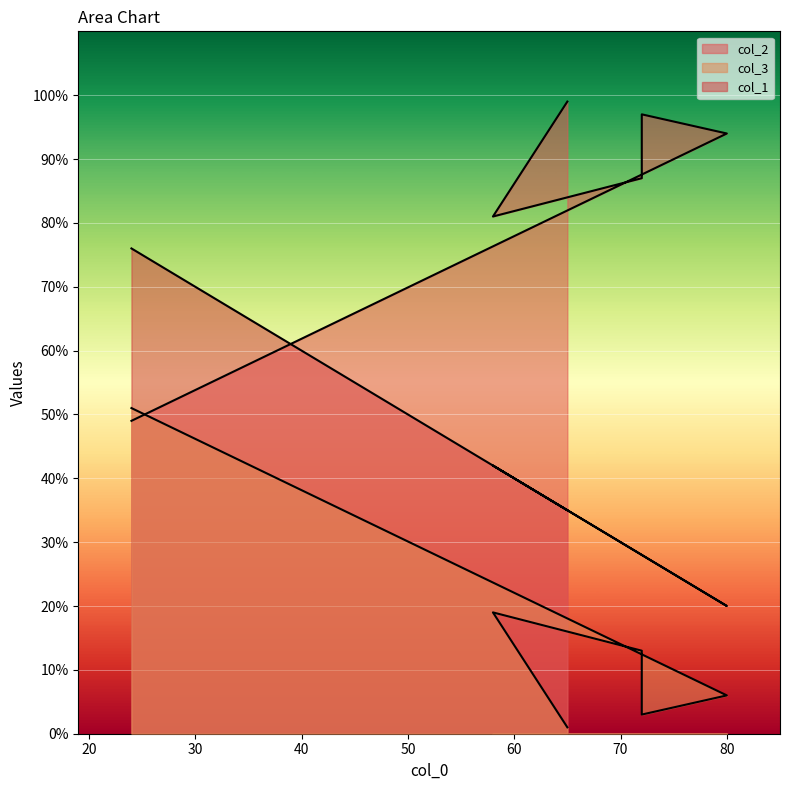

Where is col_1 nearest to the value 48?

58